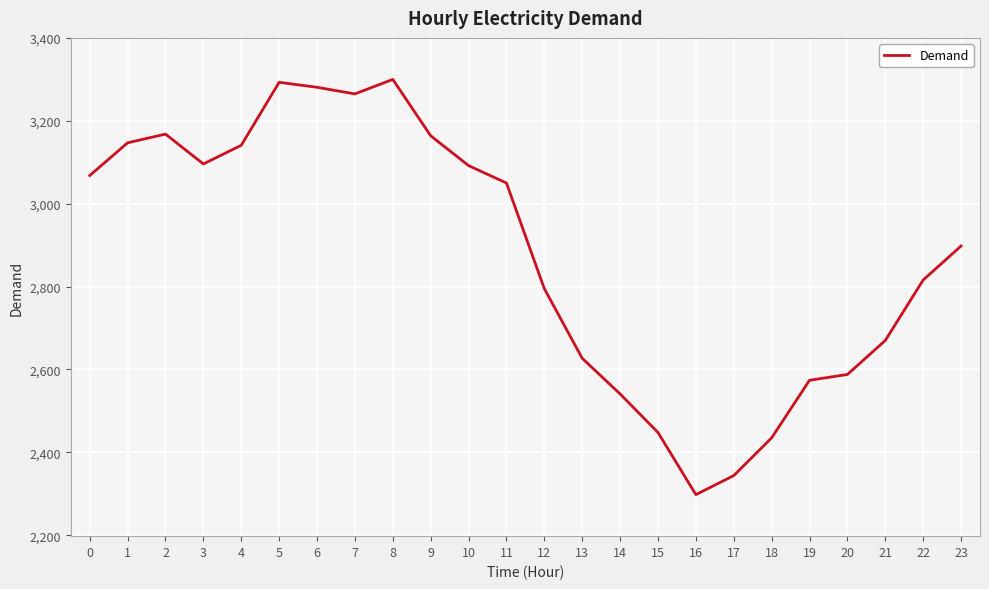

At which category does the data reach its first local valley?

3